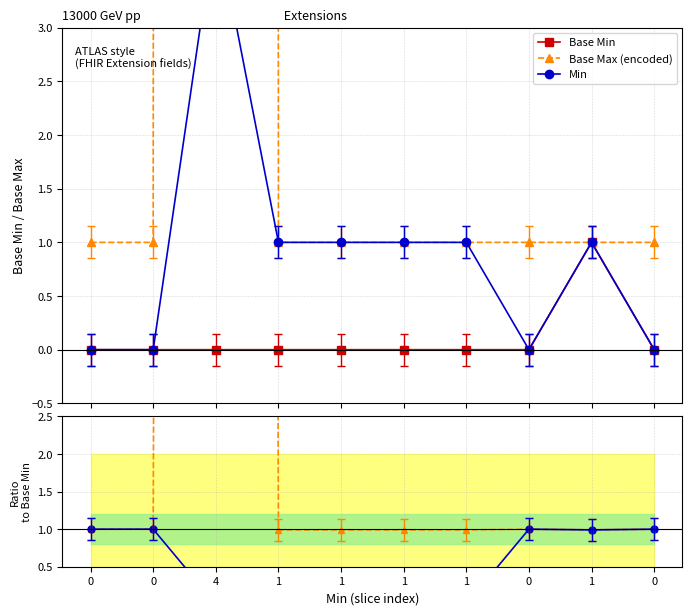

The value of Base Max (encoded) at 1 is 0.4. True or false?

False